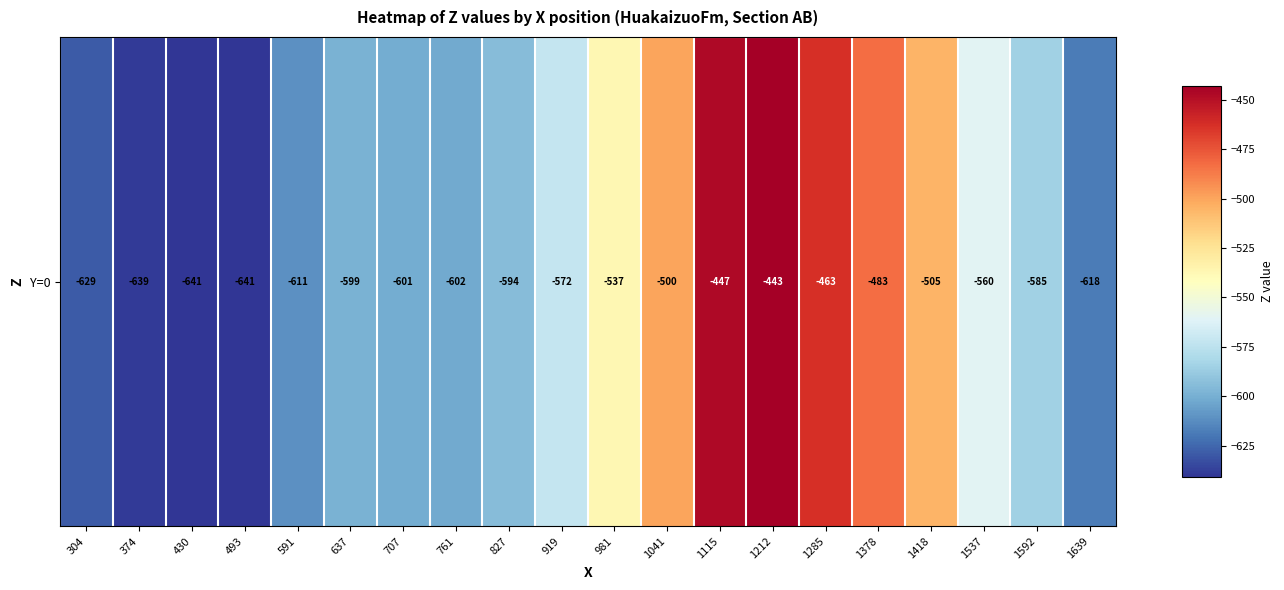

At which category does the chart reach its peak across all series?

1212